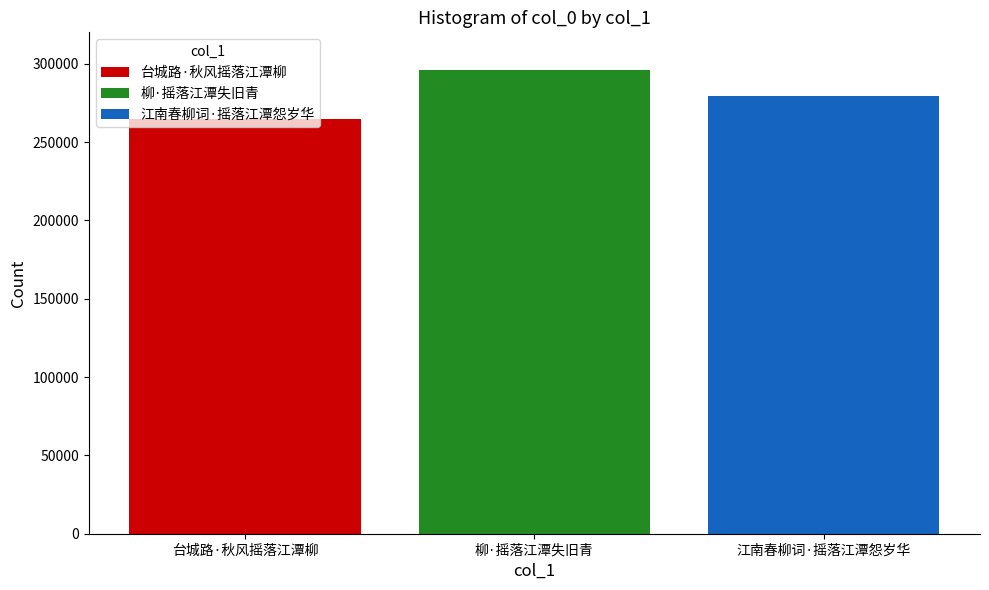

Does the chart contain stacked bars?

No